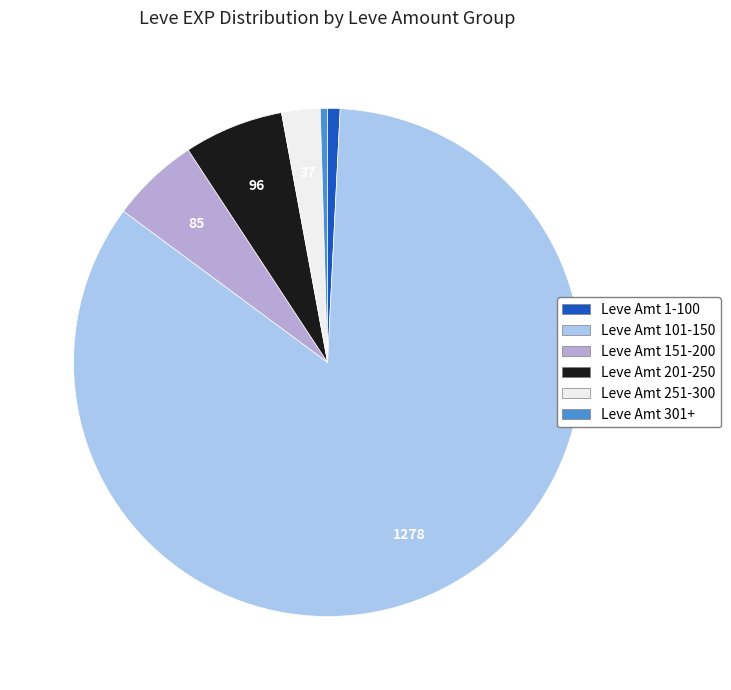

True or false: Leve Amt 251-300 accounts for 2% of the total.

True